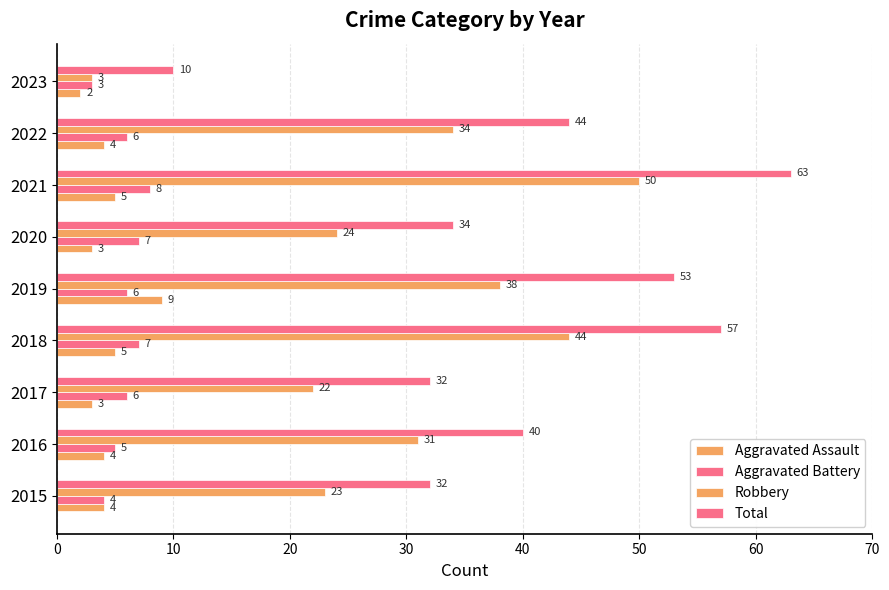

How many data points does each series have?

9